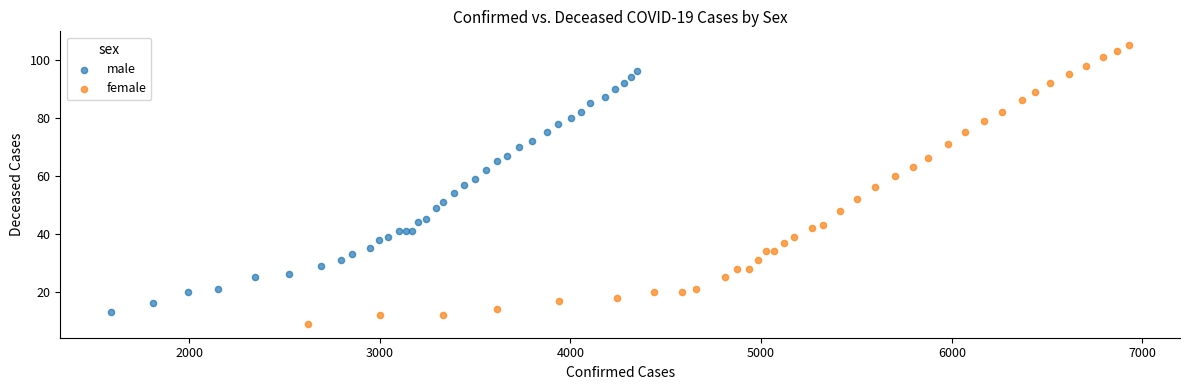

Which series has the widest spread of Y values?

female